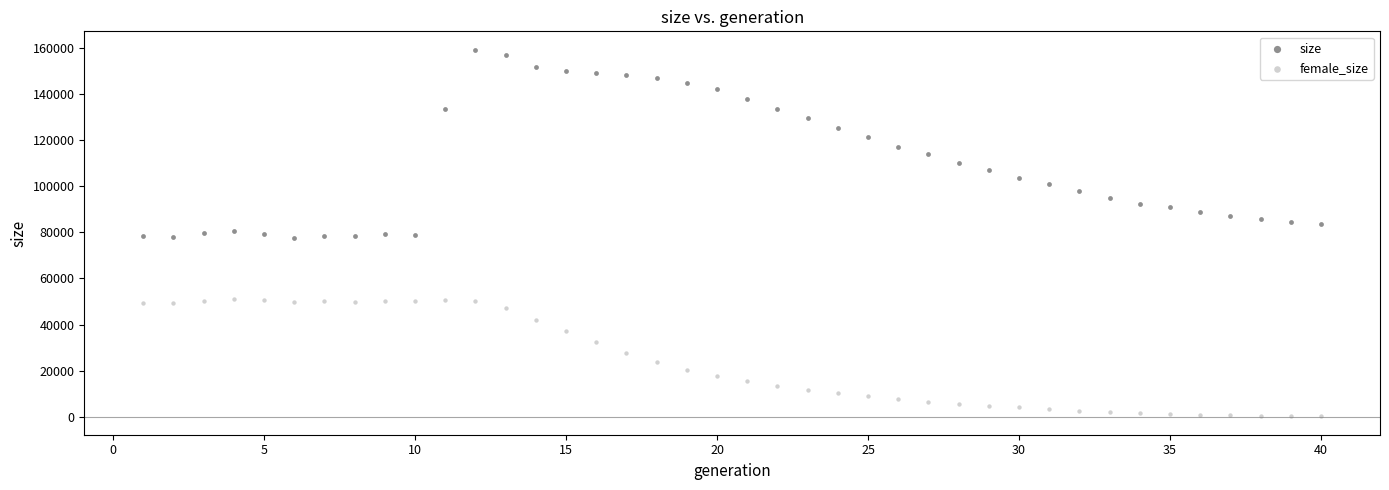

Which series reaches the maximum Y coordinate?

size